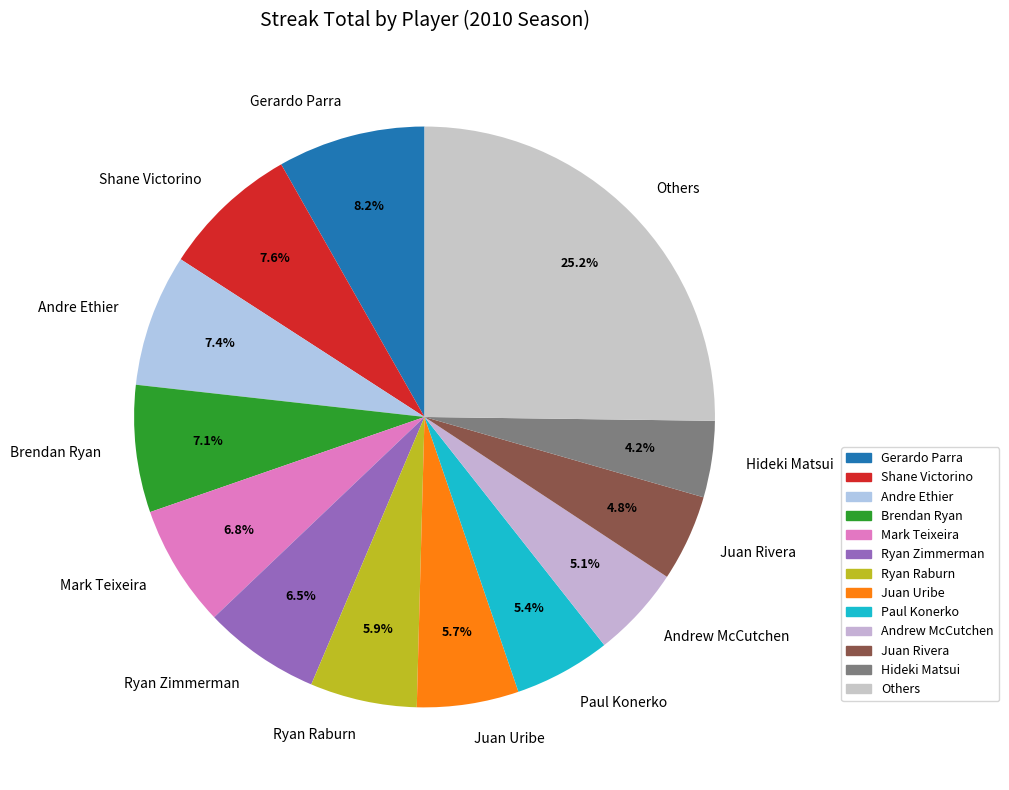

Is there a majority slice in this chart?

No